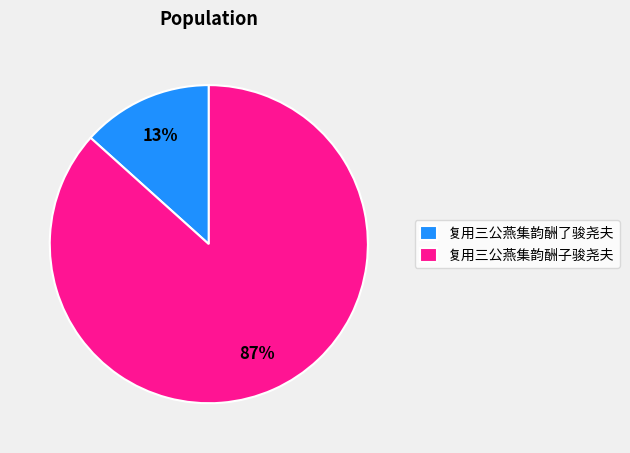

Which slice is the largest?

复用三公燕集韵酬子骏尧夫